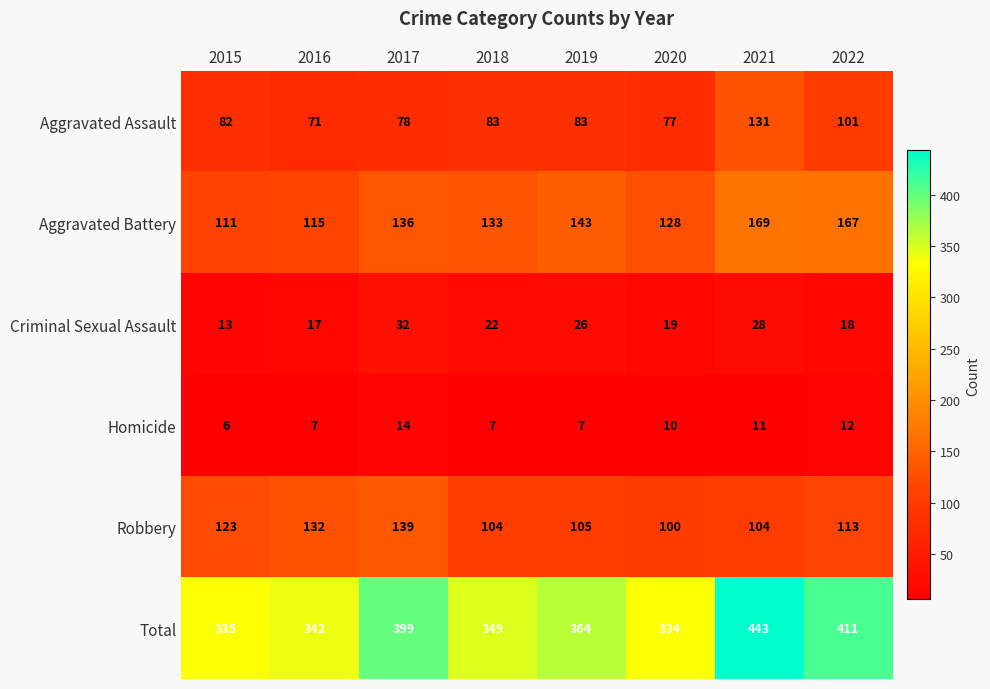

Which label corresponds to the smallest value in the chart?

2015